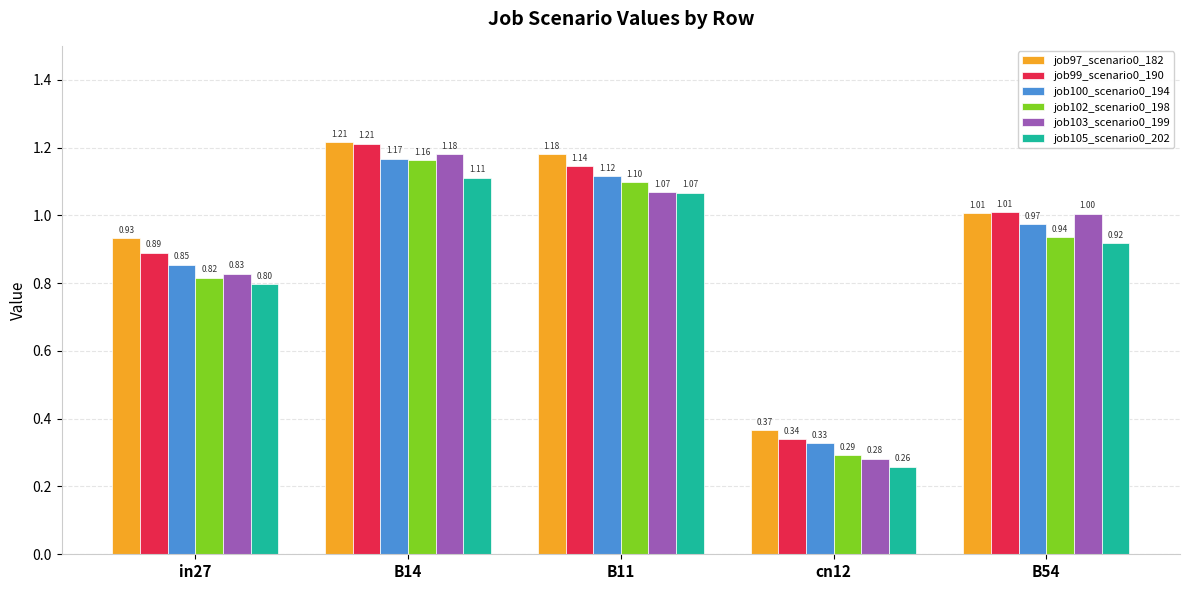

Is it true that job105_scenario0_202 equals 0.5 at B54?

False